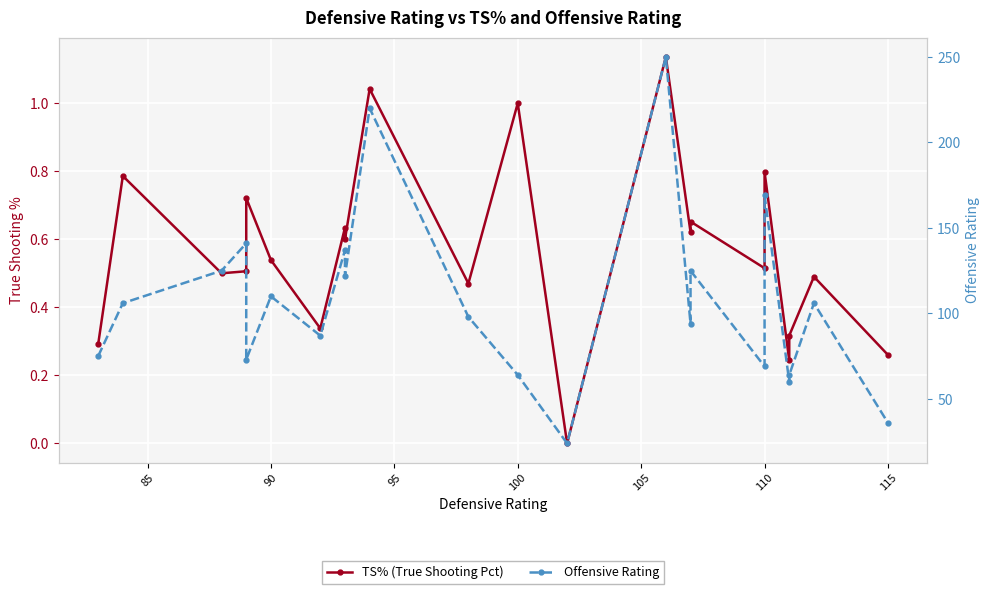

True or false: TS% (True Shooting Pct) and Offensive Rating cross at least once.

False